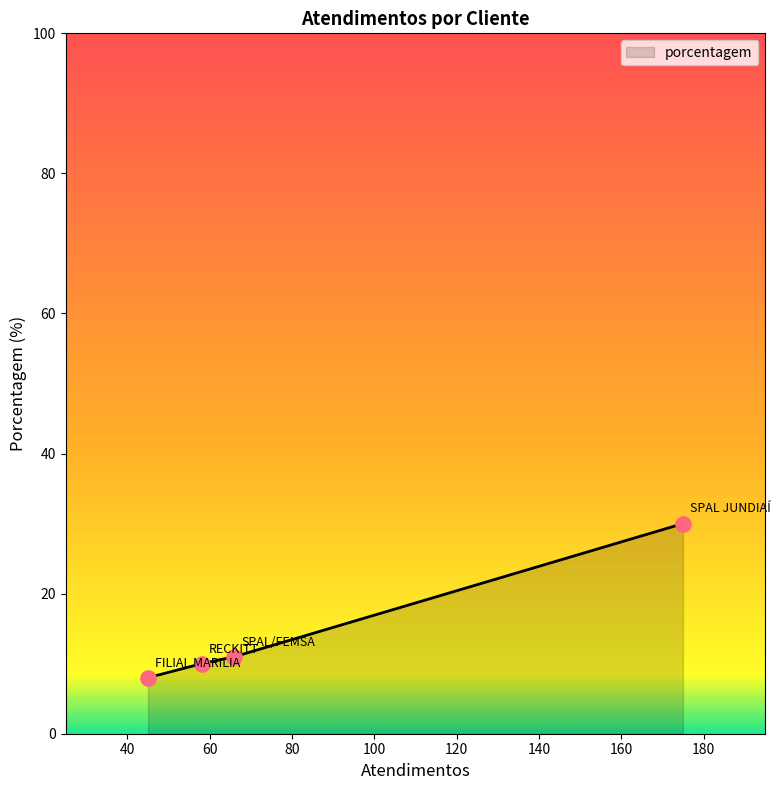

What is the average value?

15